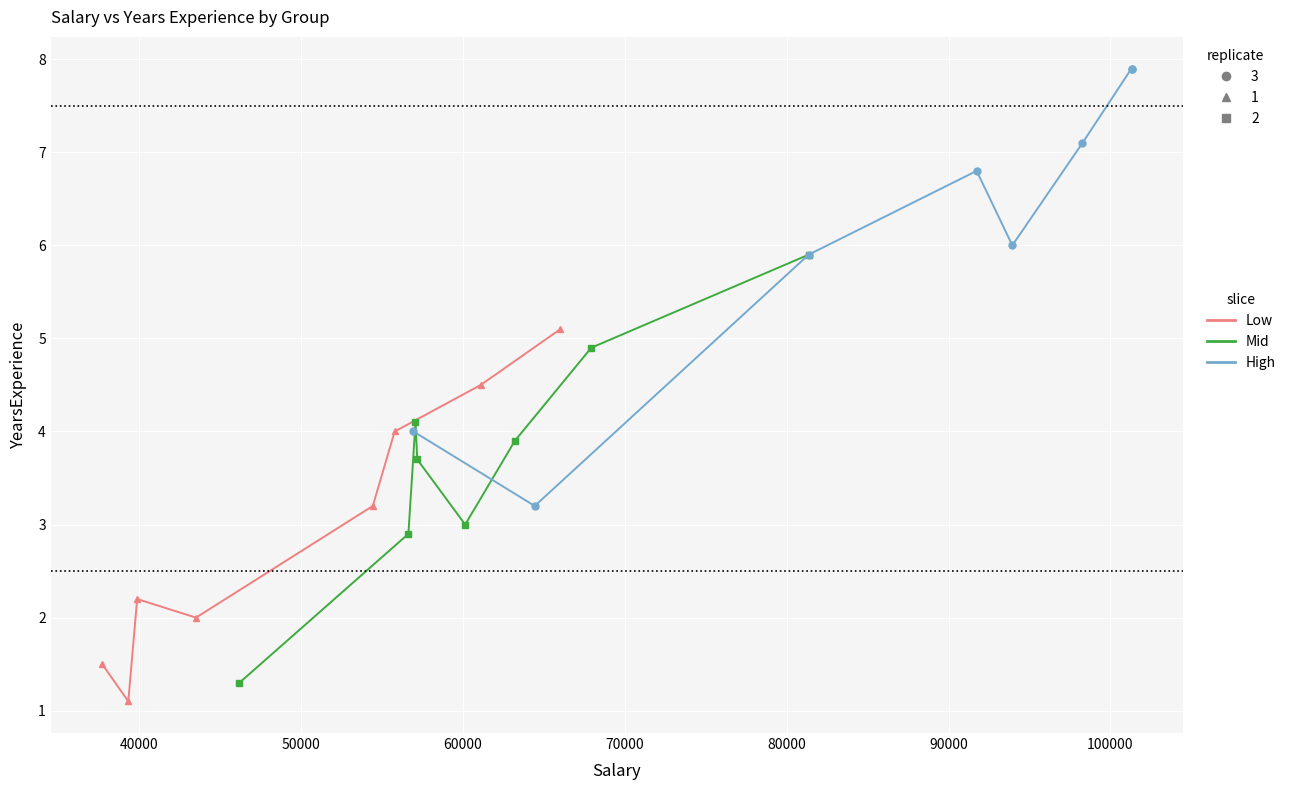

True or false: Mid Salary (replicate 2) has more than 0 points higher than both neighbors.

True